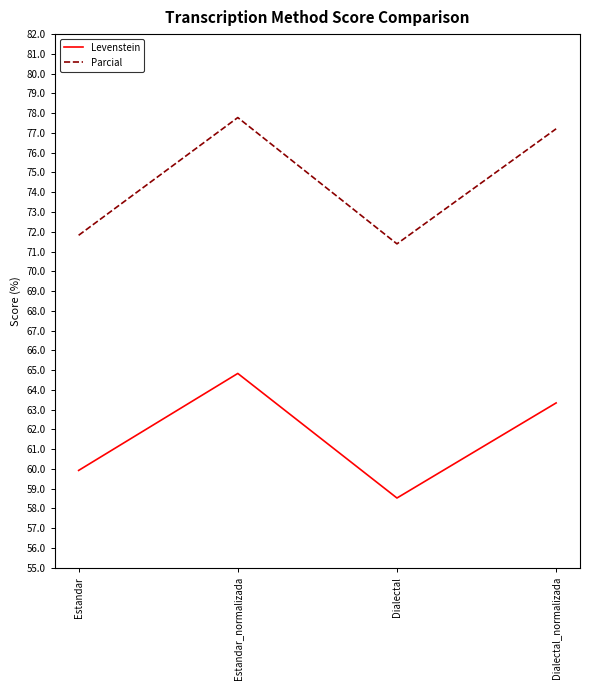

Which category has the highest value in the Parcial series?

Estandar_normalizada